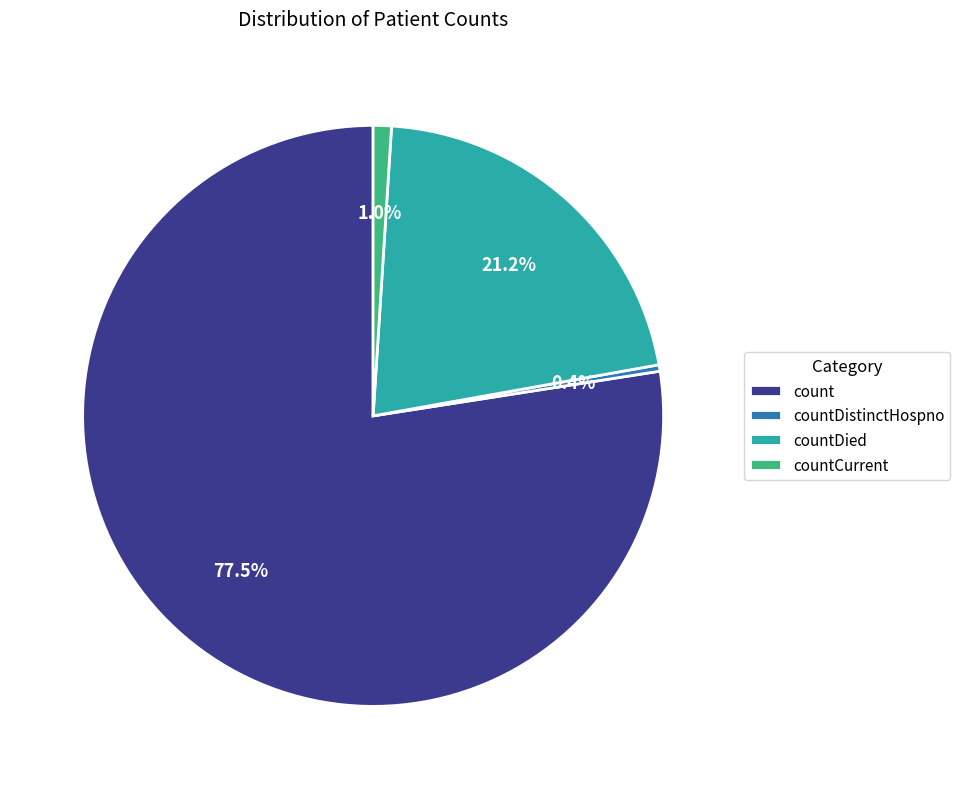

How many segments does this pie chart have?

4